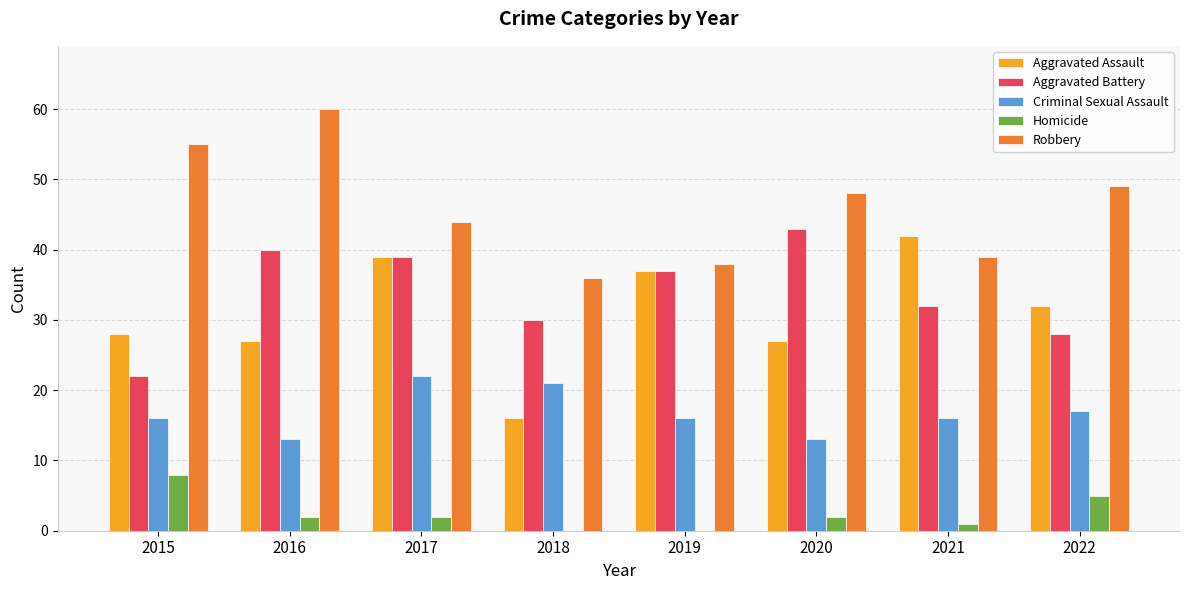

True or false: Criminal Sexual Assault has a value of 13 at 2016.

True